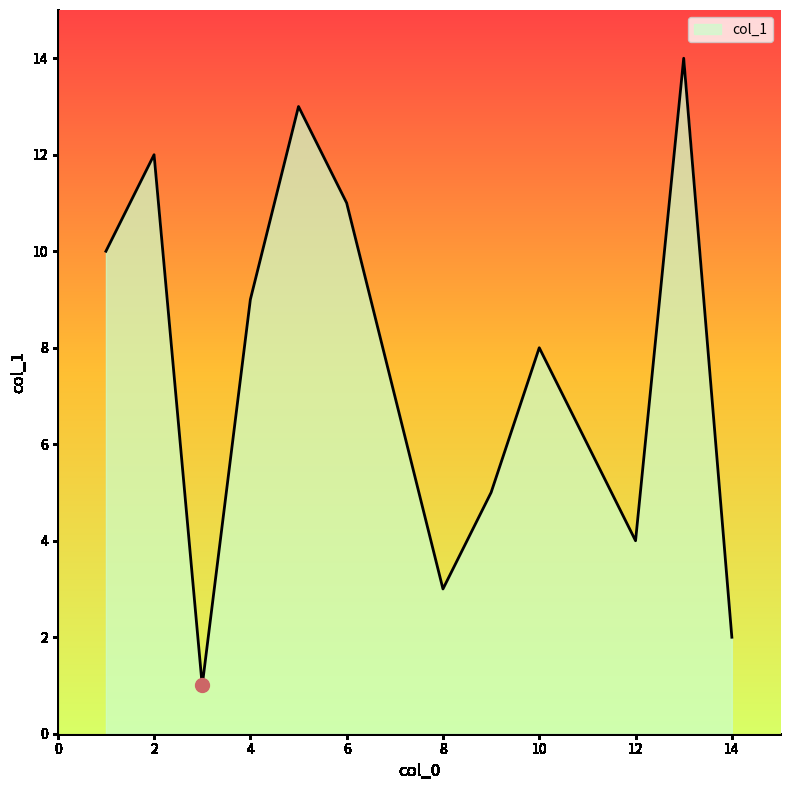

What is the greatest value displayed?

14